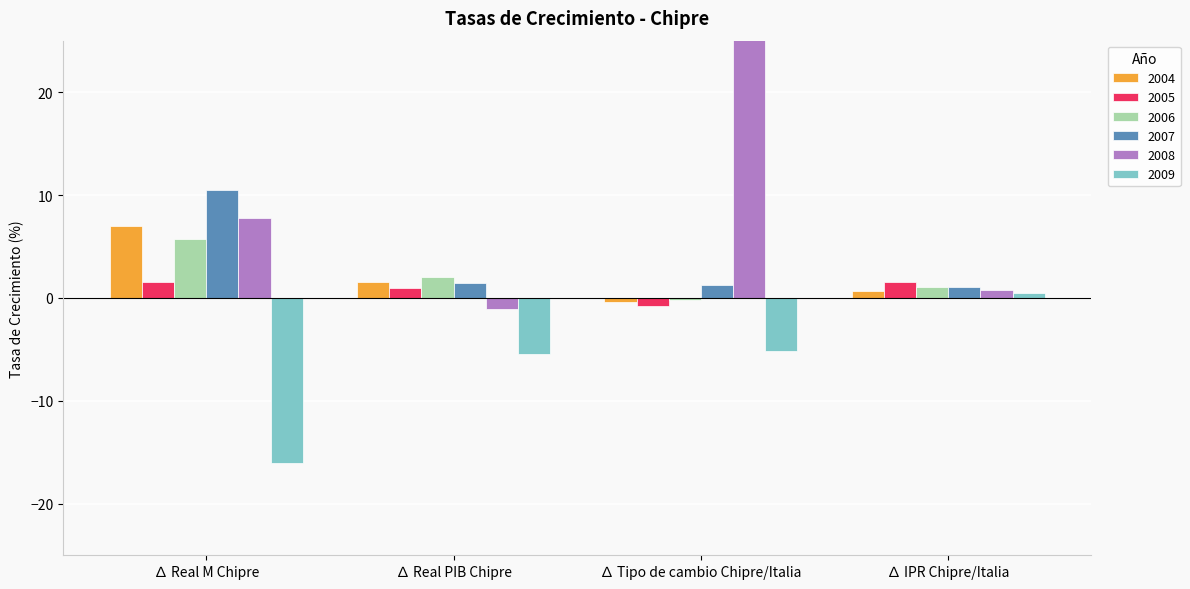

At ∆ Real PIB Chipre, list the series in order from largest to smallest.

2006, 2004, 2007, 2005, 2008, 2009